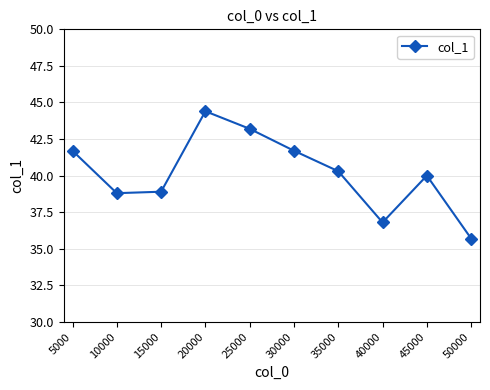

What is the ratio of the value at 15000 to the value at 40000?

1.1